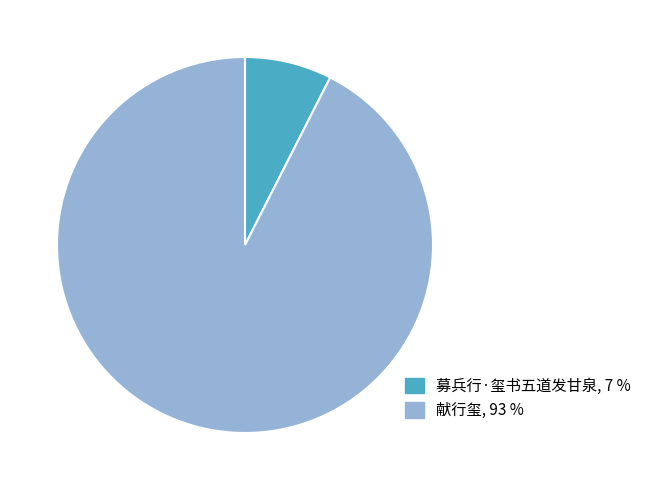

How many segments does this pie chart have?

2